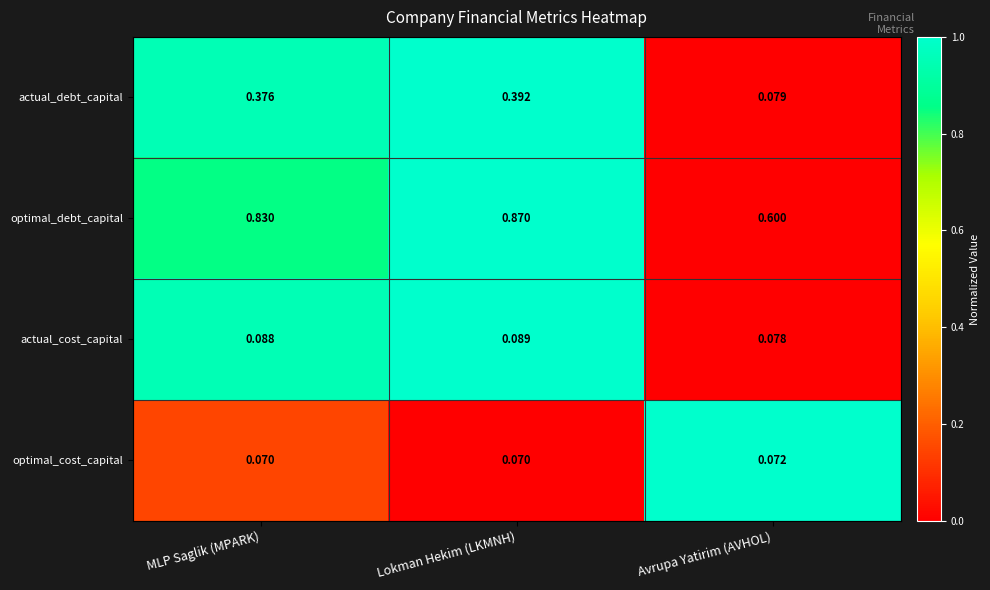

What is the spread (max minus min) of values at Avrupa Yatirim (AVHOL)?

0.5